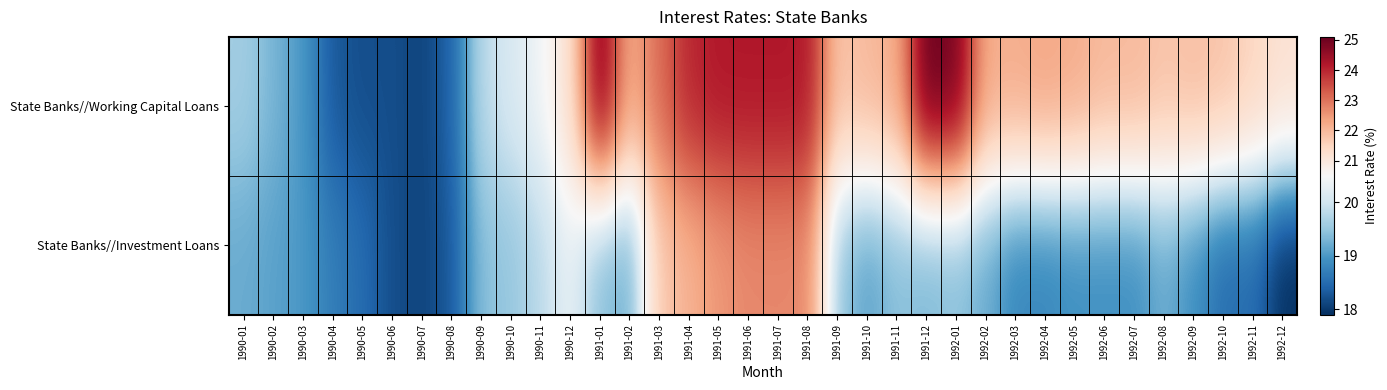

Reading left to right, transcribe all the data shown in this chart.

State Banks//Working Capital Loans: 1990-01=19.6	1990-02=19.3	1990-03=19.0	1990-04=18.3	1990-05=18.2	1990-06=18.2	1990-07=18.1	1990-08=18.4	1990-09=19.8	1990-10=20.1	1990-11=20.4	1990-12=21.2	1991-01=24.9	1991-02=22.2	1991-03=23.1	1991-04=24.0	1991-05=24.2	1991-06=24.2	1991-07=24.2	1991-08=24.2	1991-09=21.8	1991-10=22.0	1991-11=22.2	1991-12=25.1	1992-01=24.9	1992-02=22.2	1992-03=22.2	1992-04=22.3	1992-05=22.2	1992-06=22.0	1992-07=22.0	1992-08=21.8	1992-09=21.9	1992-10=21.8	1992-11=21.5	1992-12=21.2
State Banks//Investment Loans: 1990-01=19.2	1990-02=19.1	1990-03=19.0	1990-04=18.7	1990-05=18.5	1990-06=18.2	1990-07=18.1	1990-08=18.3	1990-09=19.4	1990-10=19.5	1990-11=19.8	1990-12=20.3	1991-01=19.4	1991-02=19.2	1991-03=21.7	1991-04=22.1	1991-05=22.5	1991-06=22.7	1991-07=22.7	1991-08=22.7	1991-09=19.5	1991-10=19.1	1991-11=19.4	1991-12=19.3	1992-01=19.4	1992-02=19.2	1992-03=18.8	1992-04=18.8	1992-05=18.9	1992-06=18.9	1992-07=18.9	1992-08=19.2	1992-09=18.9	1992-10=18.5	1992-11=18.5	1992-12=17.9